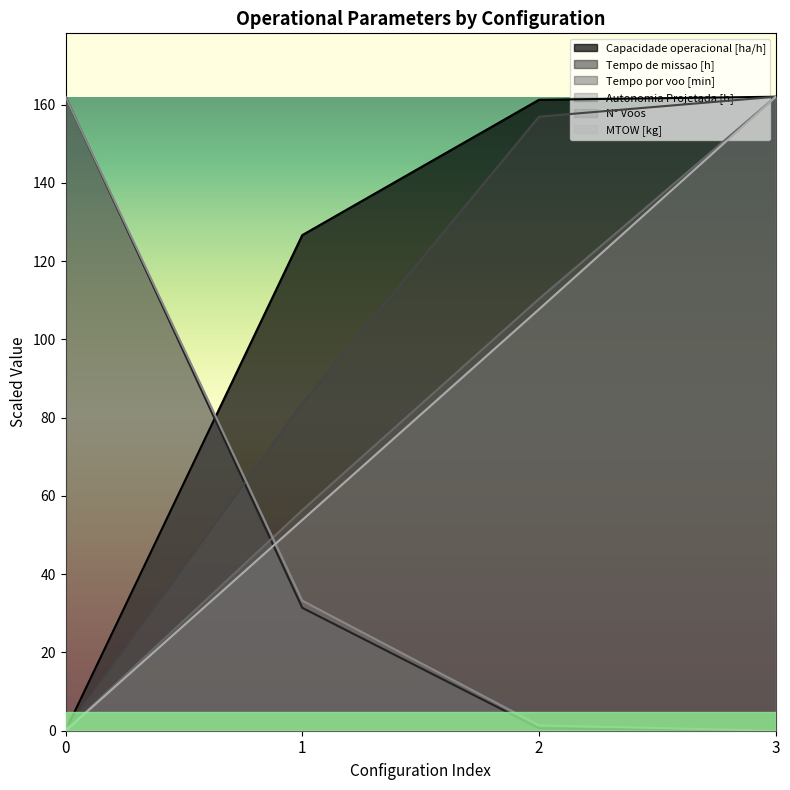

Rank the categories by MTOW [kg] value from lowest to highest.

0, 1, 2, 3